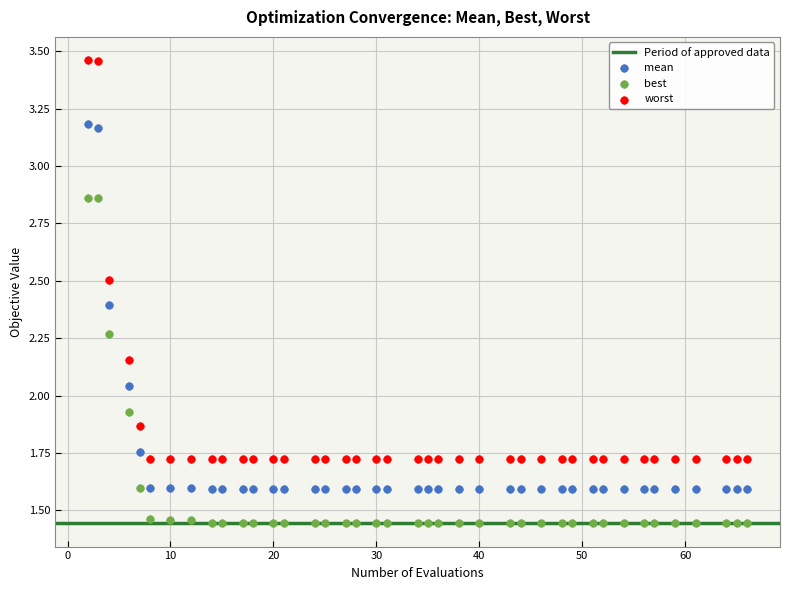

Which series reaches the minimum Y coordinate?

best